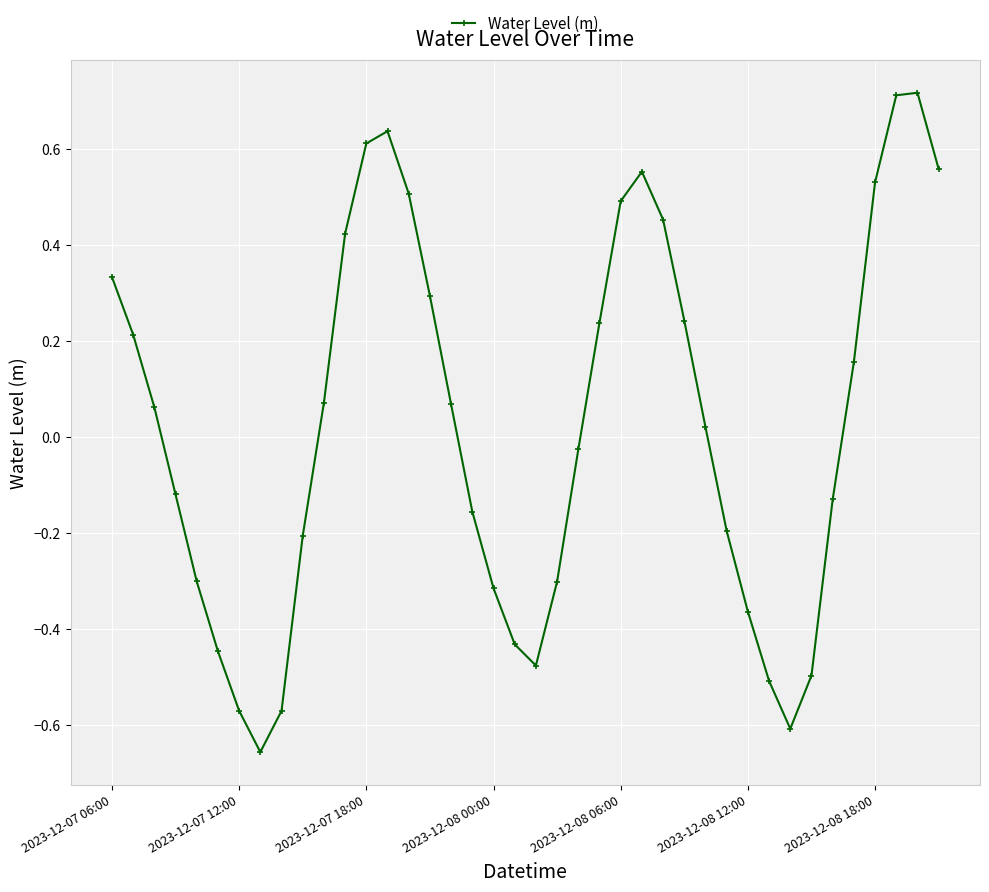

What is the difference between the second highest and second lowest values?

1.3